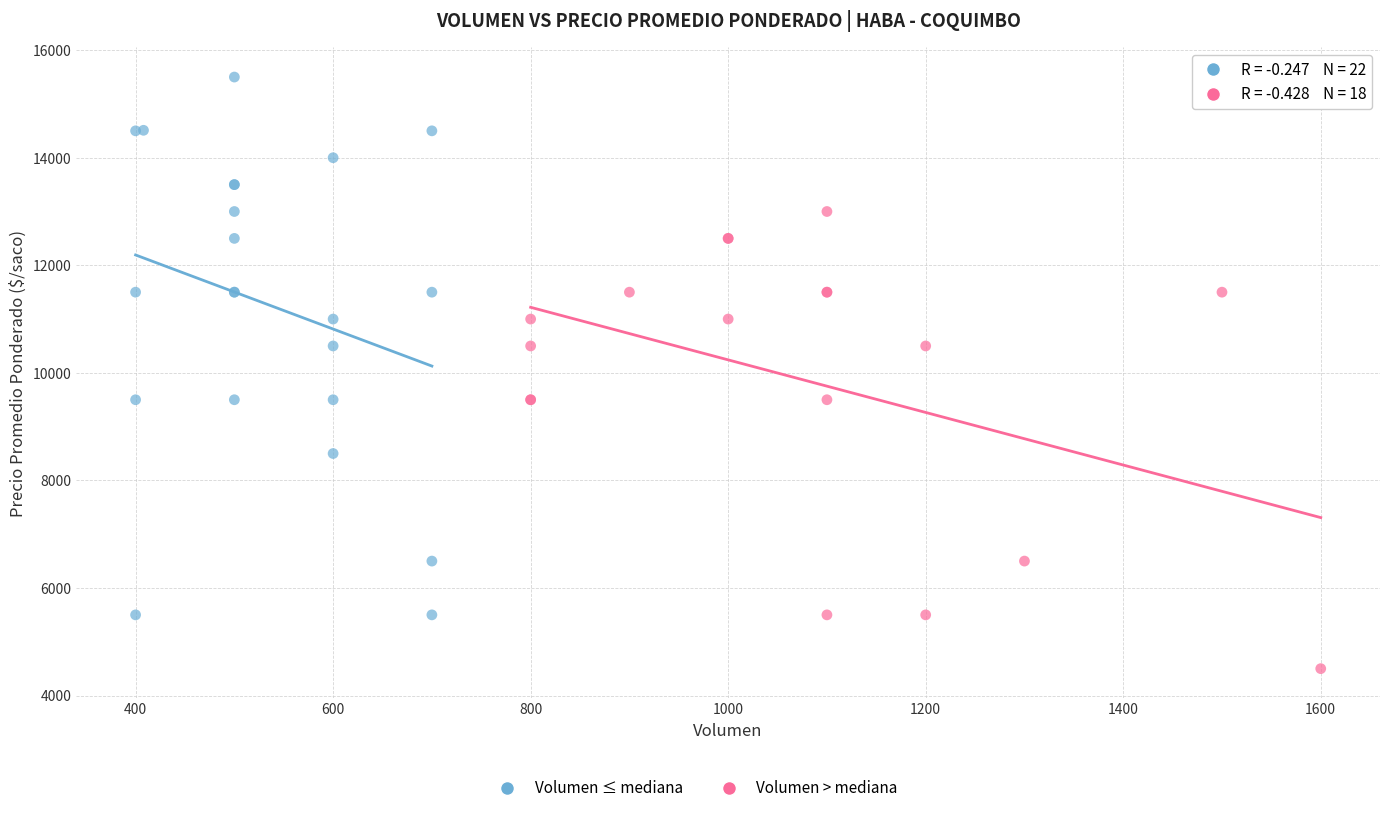

Which series has the largest Y range (max minus min)?

Volumen ≤ mediana